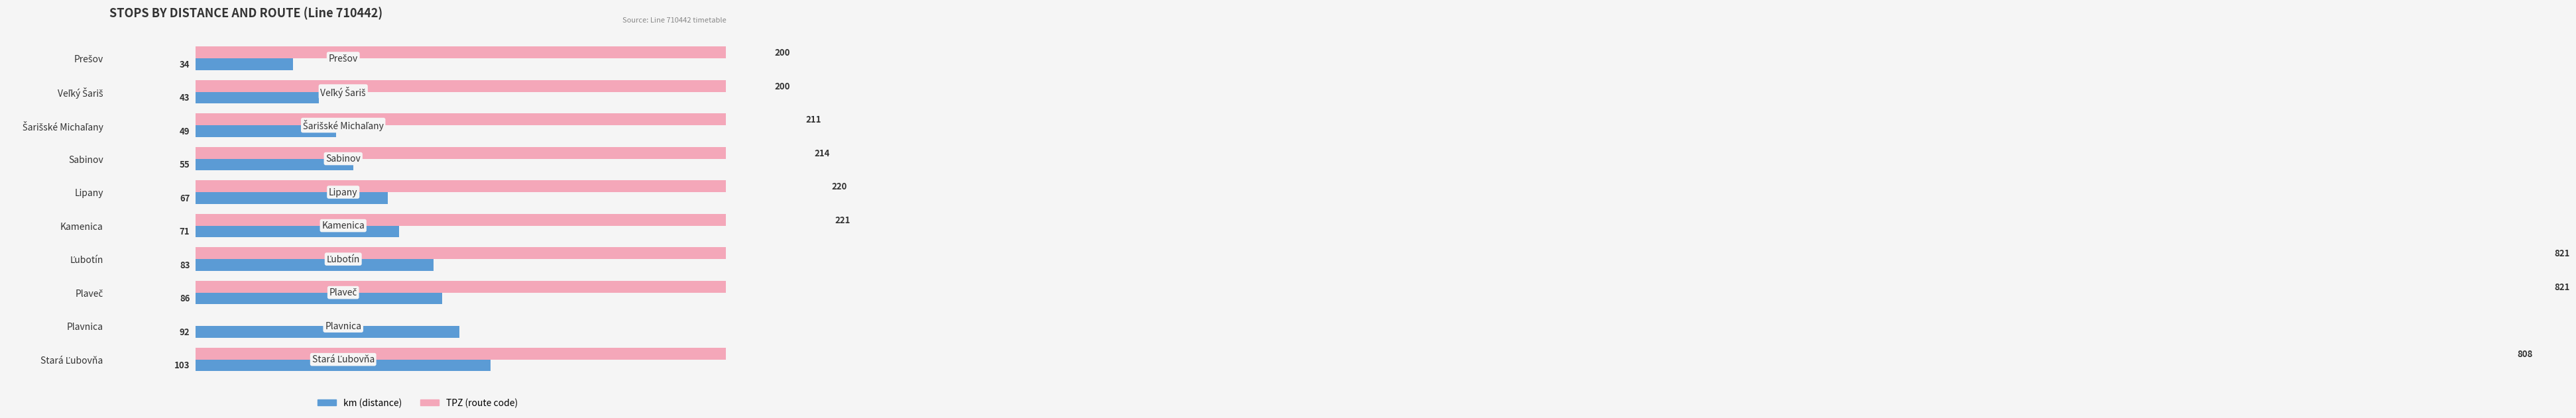

What are all the series names shown in the legend?

km, TPZ